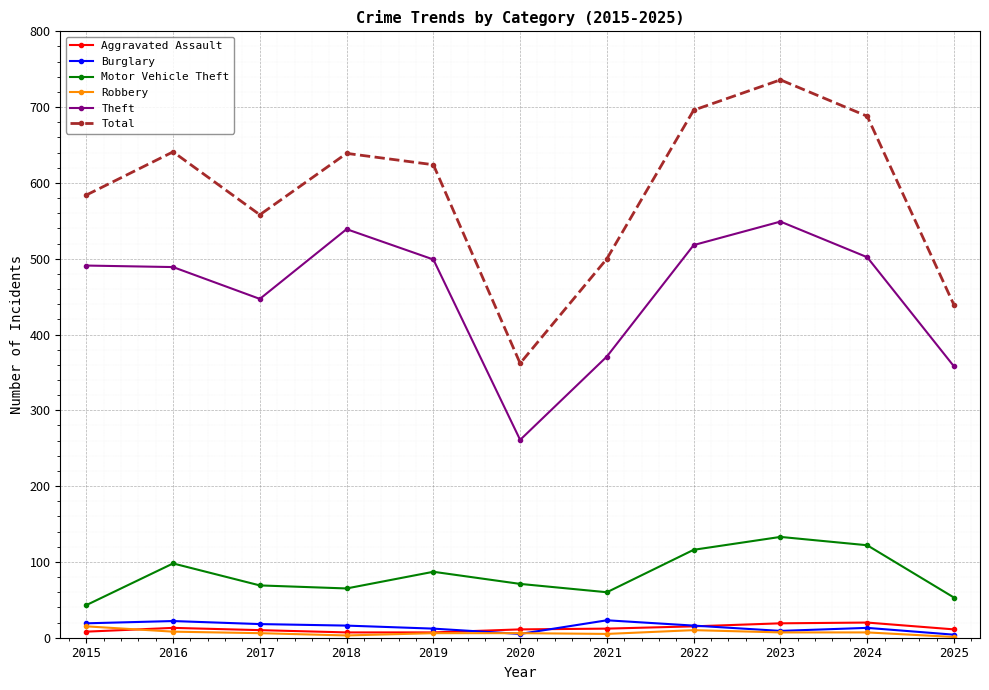

True or false: Theft and Aggravated Assault intersect in this chart.

False